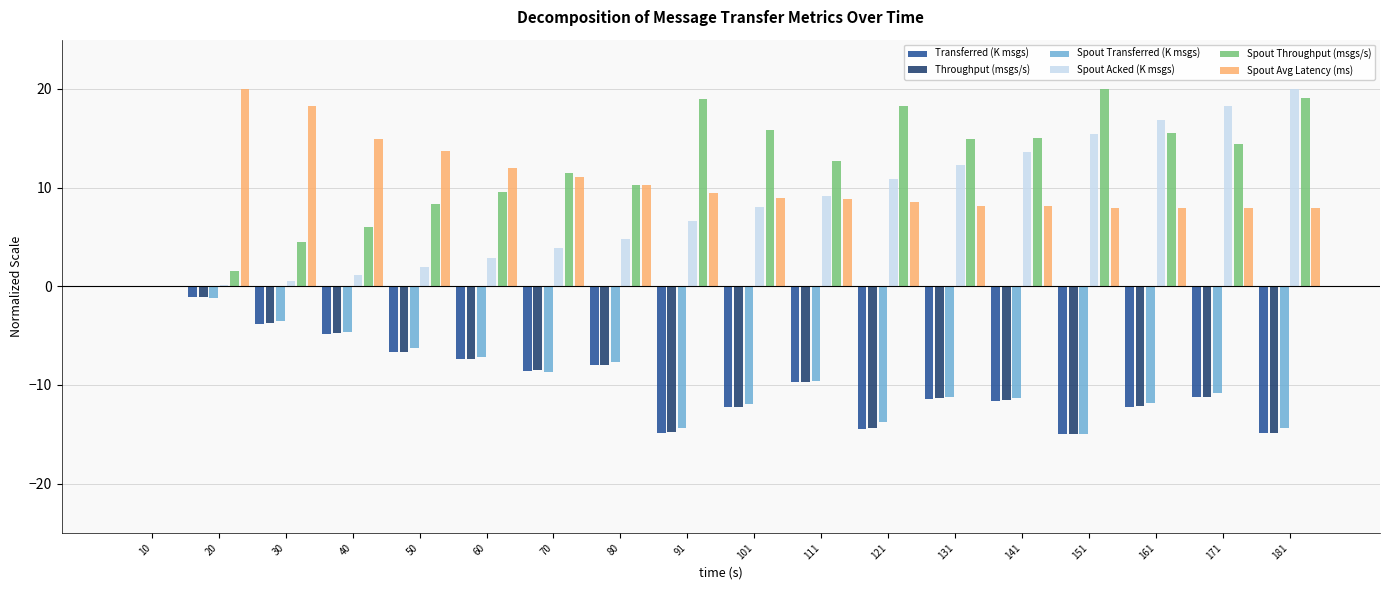

Between 70 and 141, which series saw the biggest shift?

Spout Acked (K msgs)